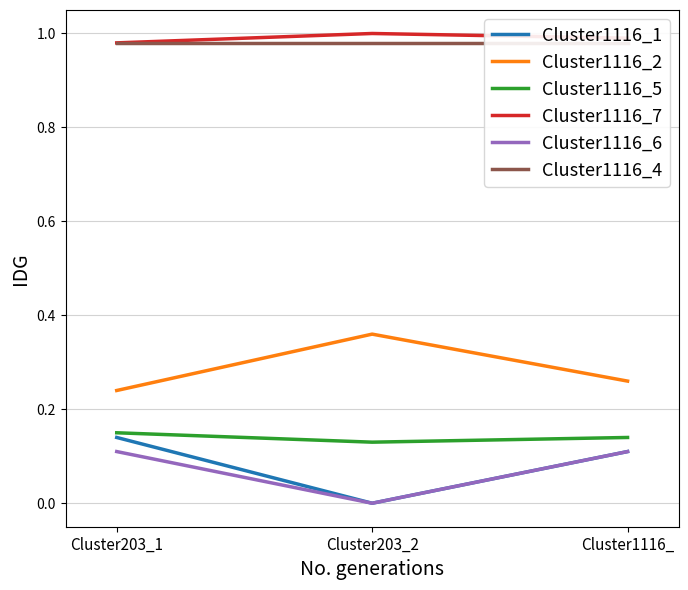

At which label does Cluster1116_1 reach its minimum?

Cluster203_2